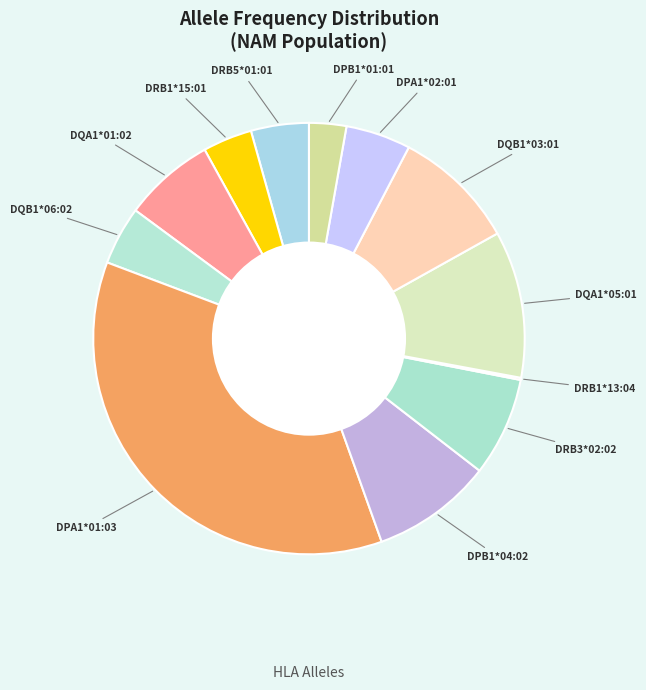

What is the largest slice in the pie chart?

DPA1*01:03